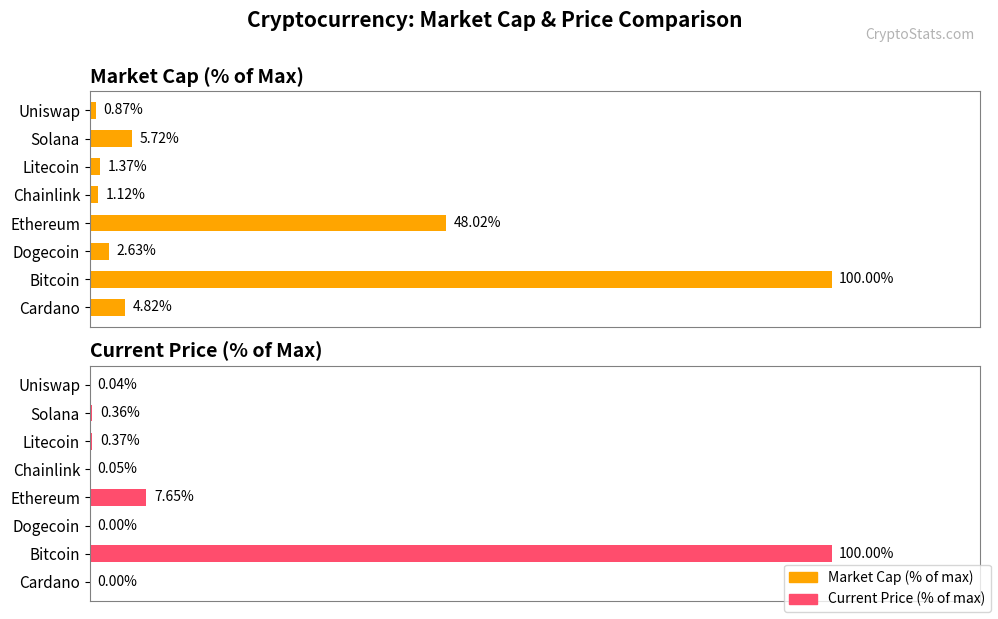

Is the value of Current Price (% of max) at Chainlink greater than the value of Market Cap (% of max) at Ethereum?

No